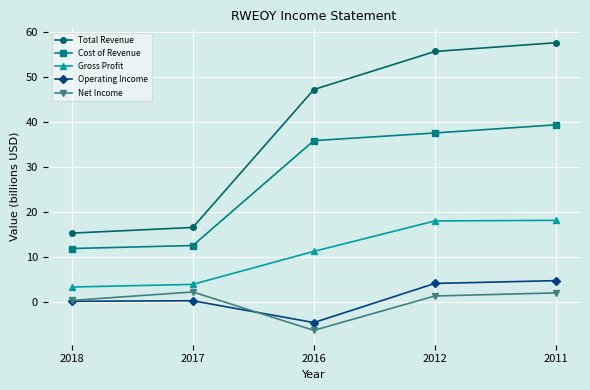

What is the sum of the Net Income values at 2012 and 2017?

3.8